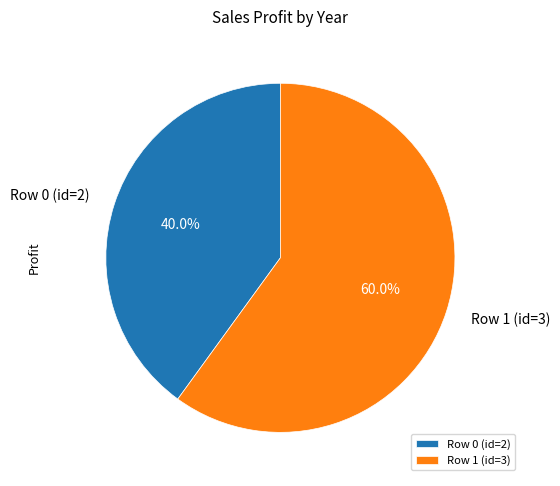

How many slices are in this pie chart?

2